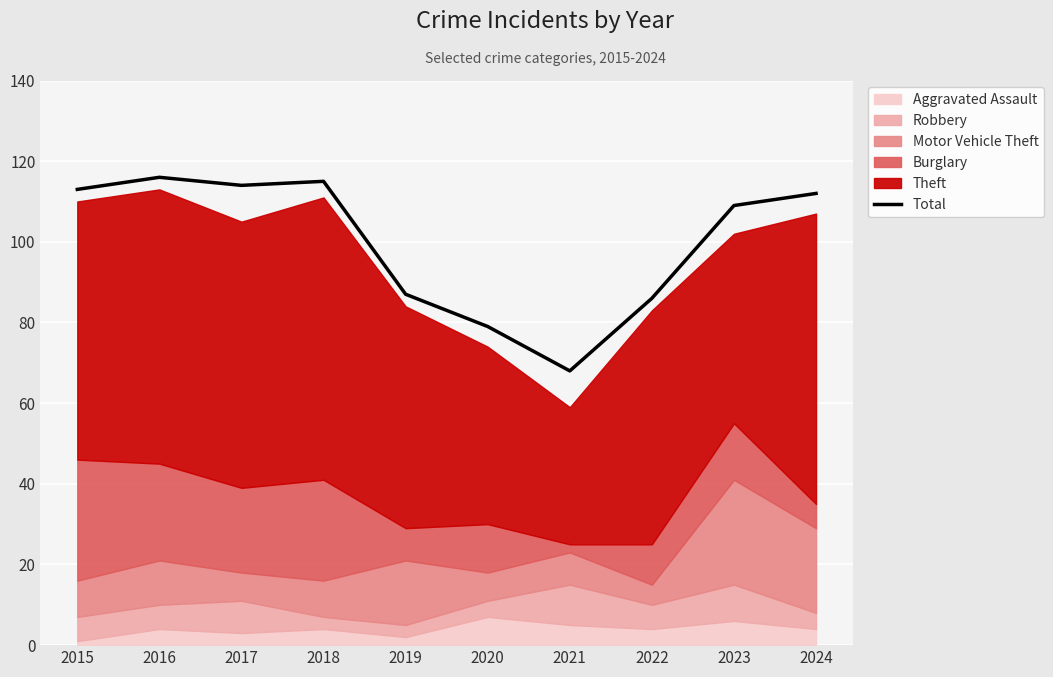

At which label is the value closest to 92?

2019